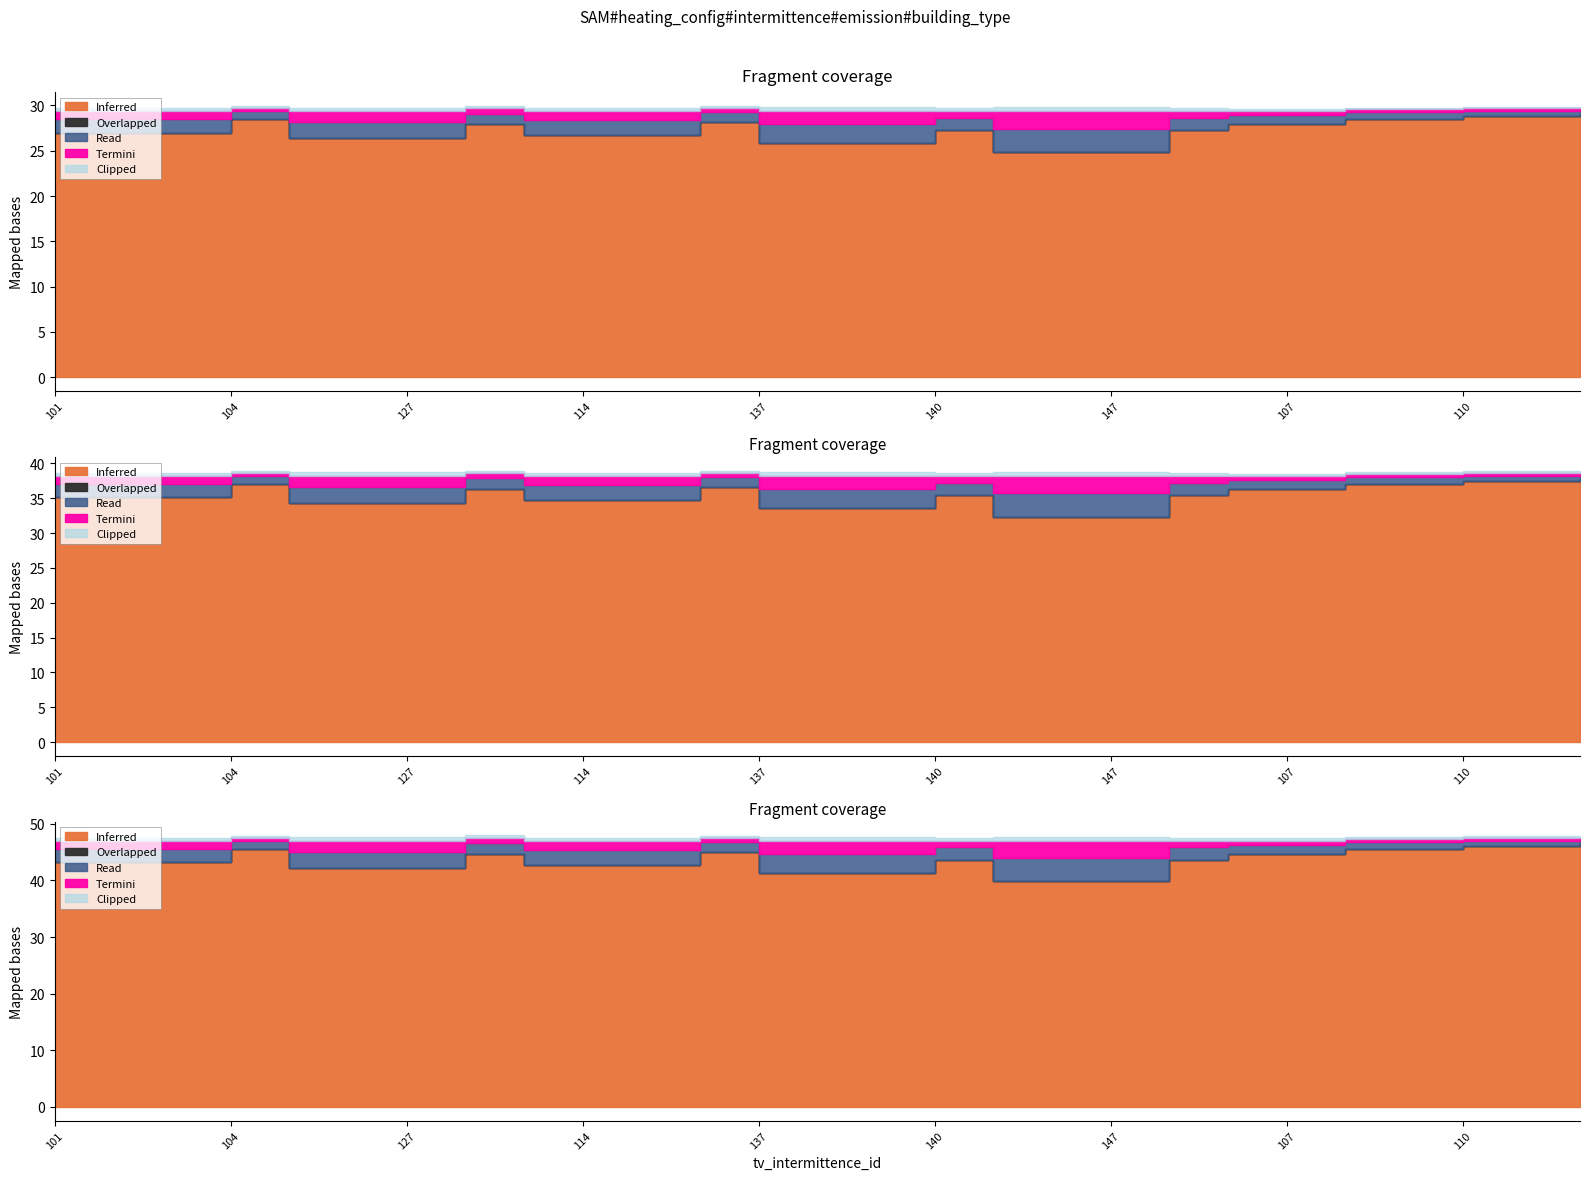

At which label does Clipped reach its peak?

145